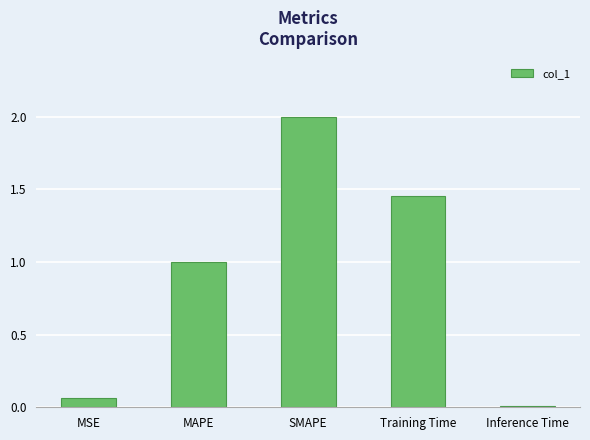

The chart shows a value of 1.9 at Training Time. True or false?

False